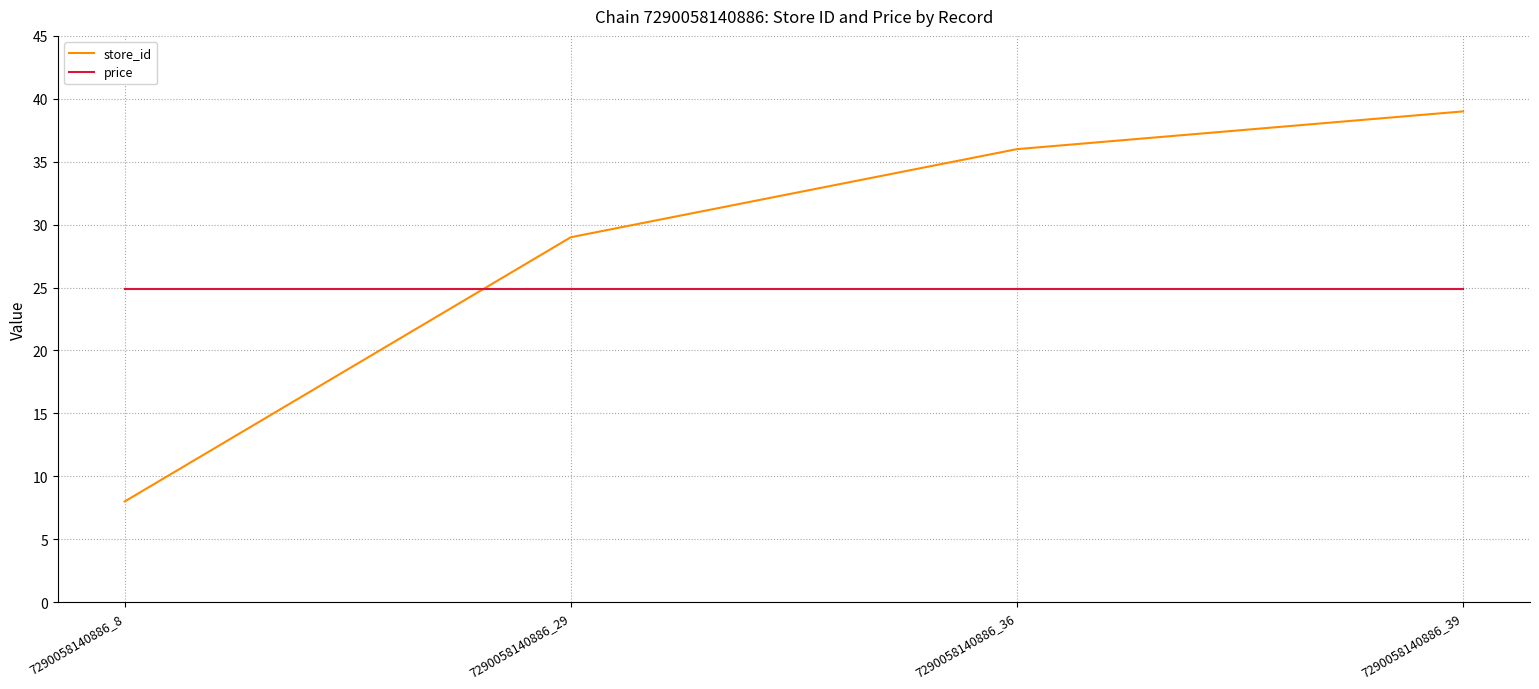

Reading right to left, transcribe all the data shown in this chart.

store_id: 39.0	36.0	29.0	8.0
price: 24.9	24.9	24.9	24.9